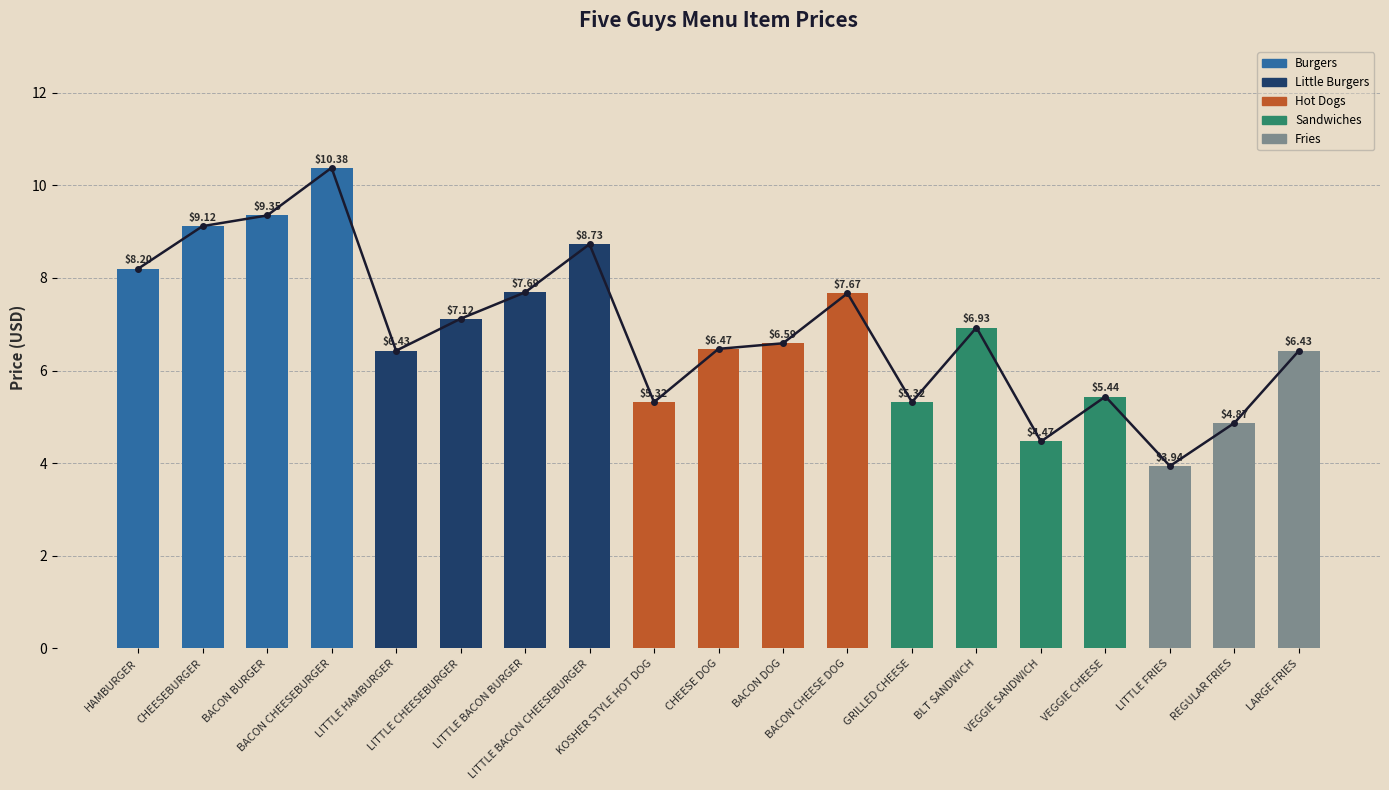

The value at GRILLED CHEESE is 8.5. True or false?

False